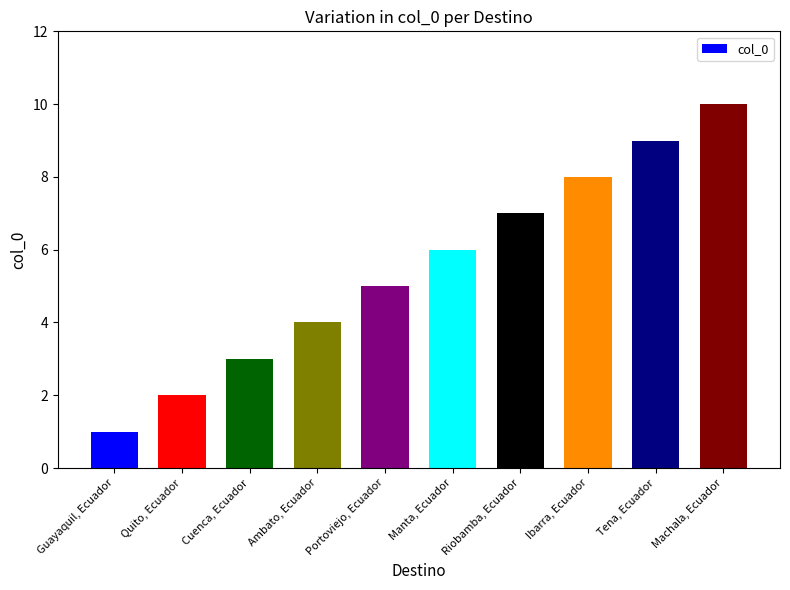

Which category has the highest value across all series?

Machala, Ecuador